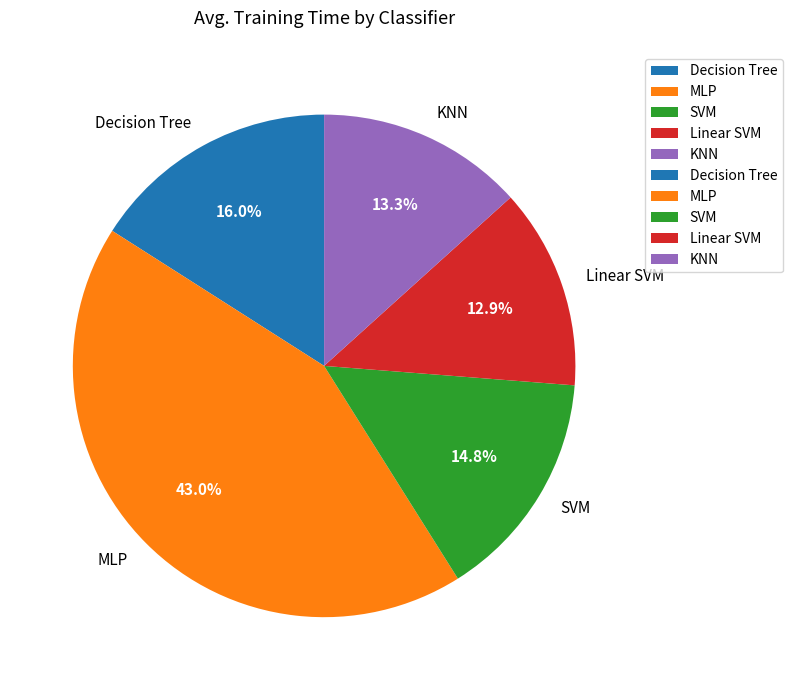

Is it true that KNN is 6% of the pie?

False